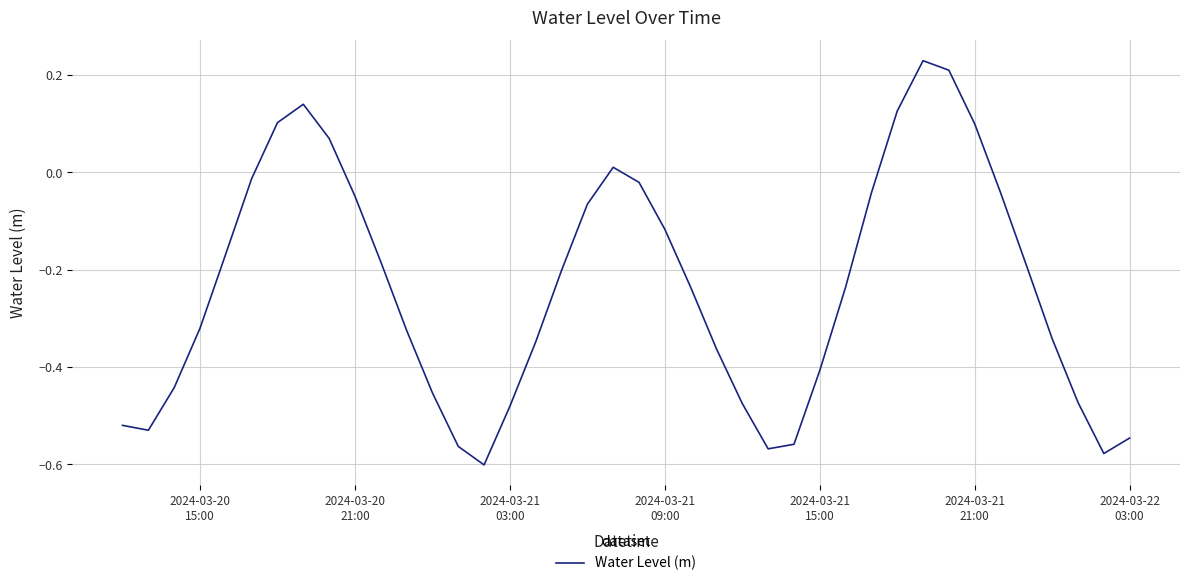

How many values exceed 0?

8